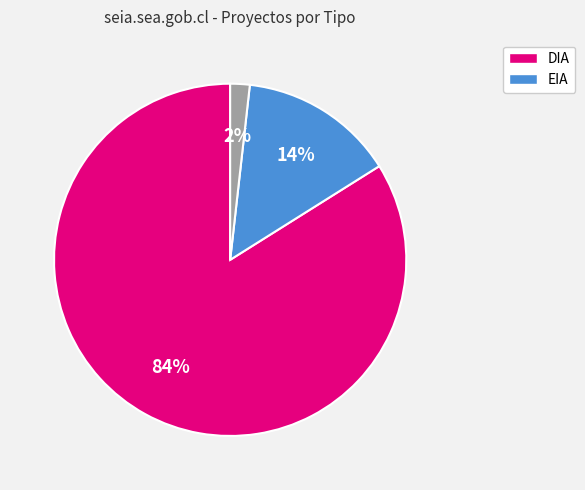

Is there any slice that represents more than half of the pie?

Yes